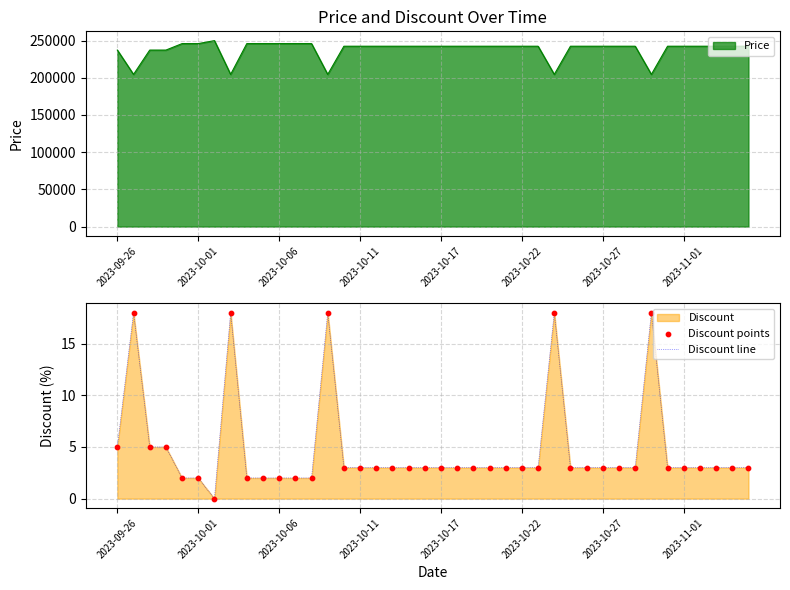

The value of Discount line at 2023-10-22 is 1. True or false?

False